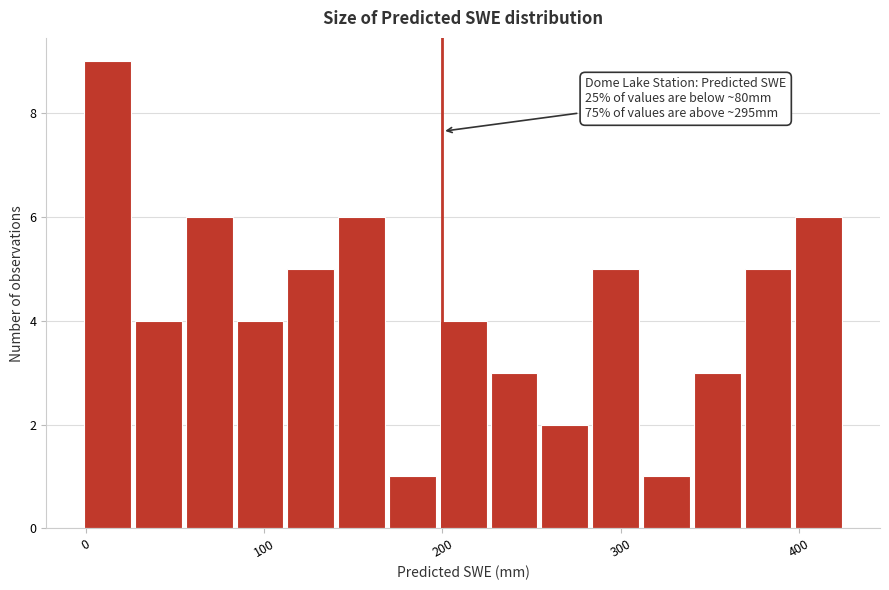

Read against the x-axis, roughly where is the centre of the tallest bar?

10